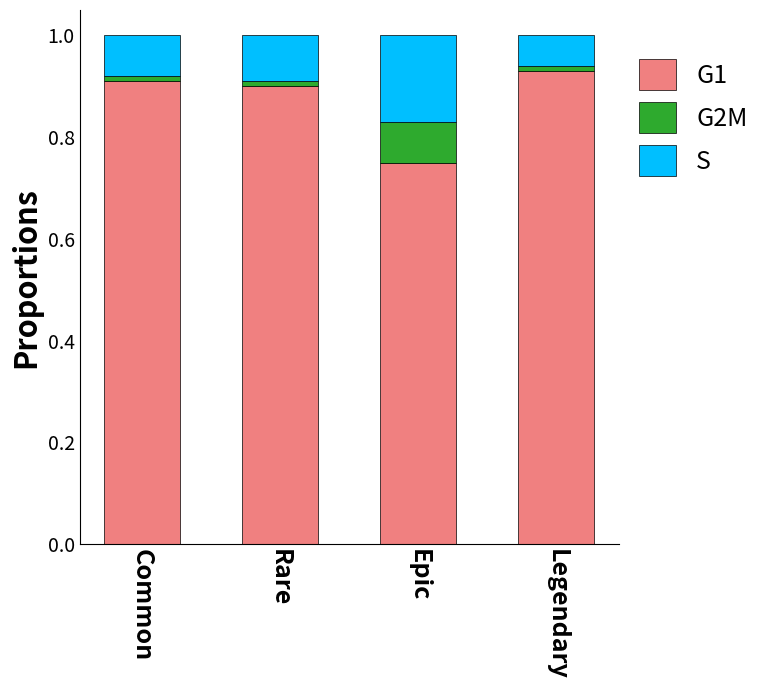

Is it true that G1 equals 0.9 at Rare?

True